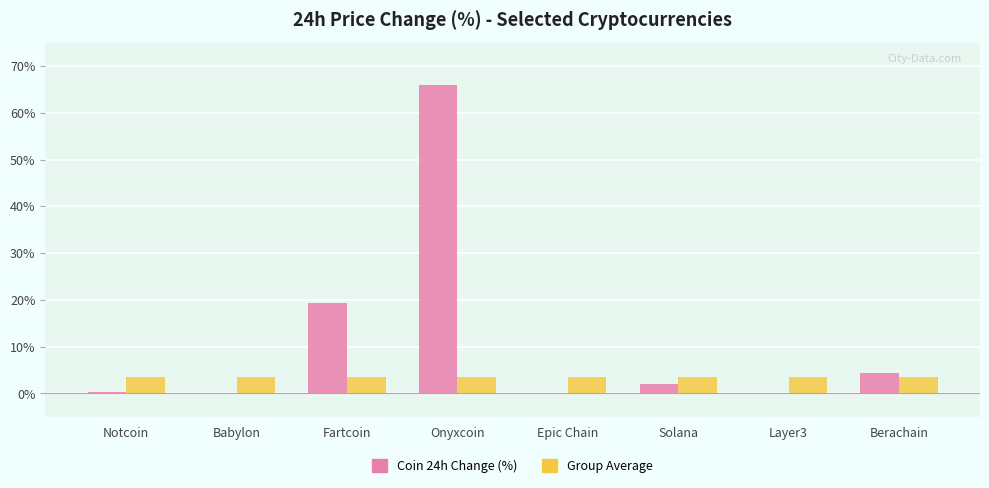

Which category has the highest value across all series?

Onyxcoin